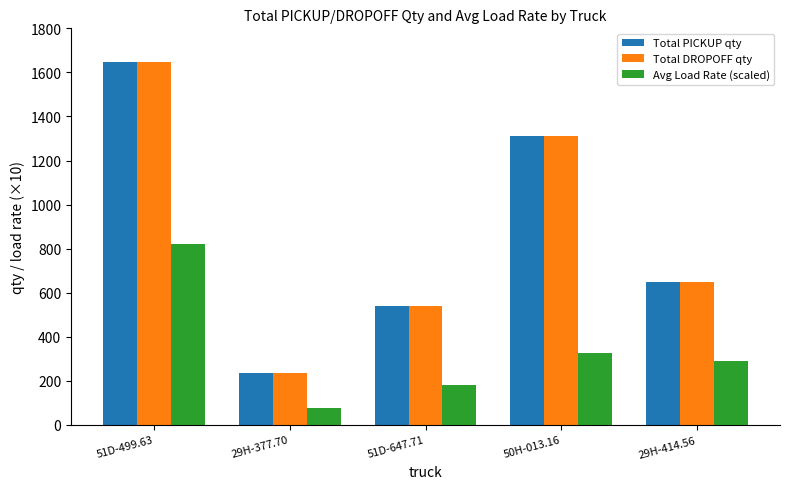

What is the difference between the highest and lowest values at 50H-013.16?

986.3